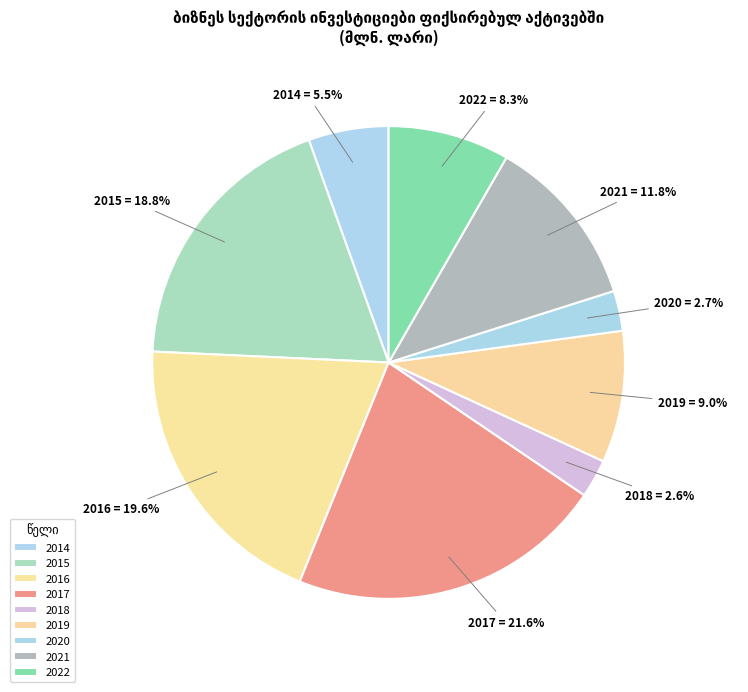

To the nearest percent, what is the average slice percentage?

11%